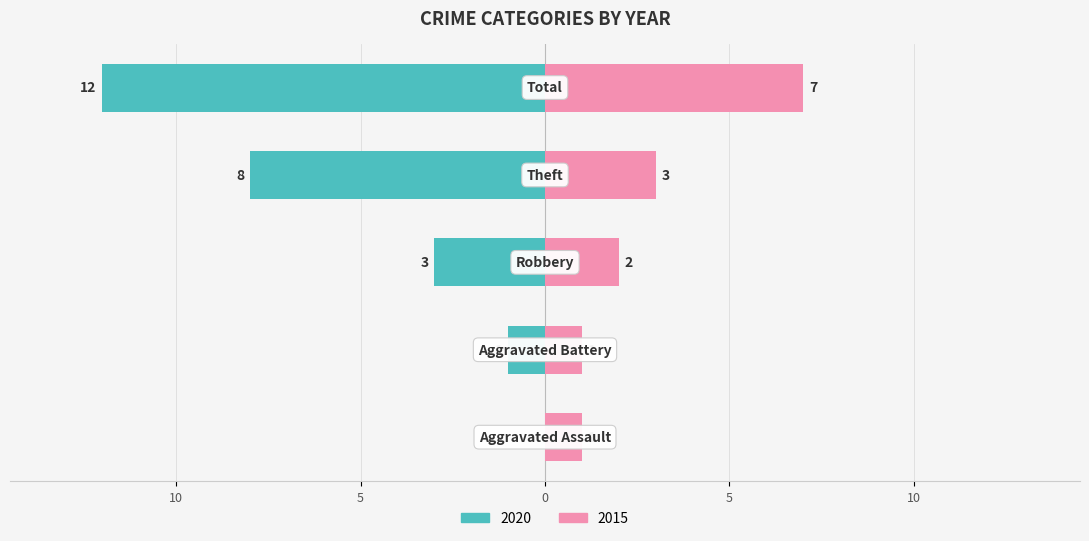

At which label does 2020 first exceed 3?

Theft